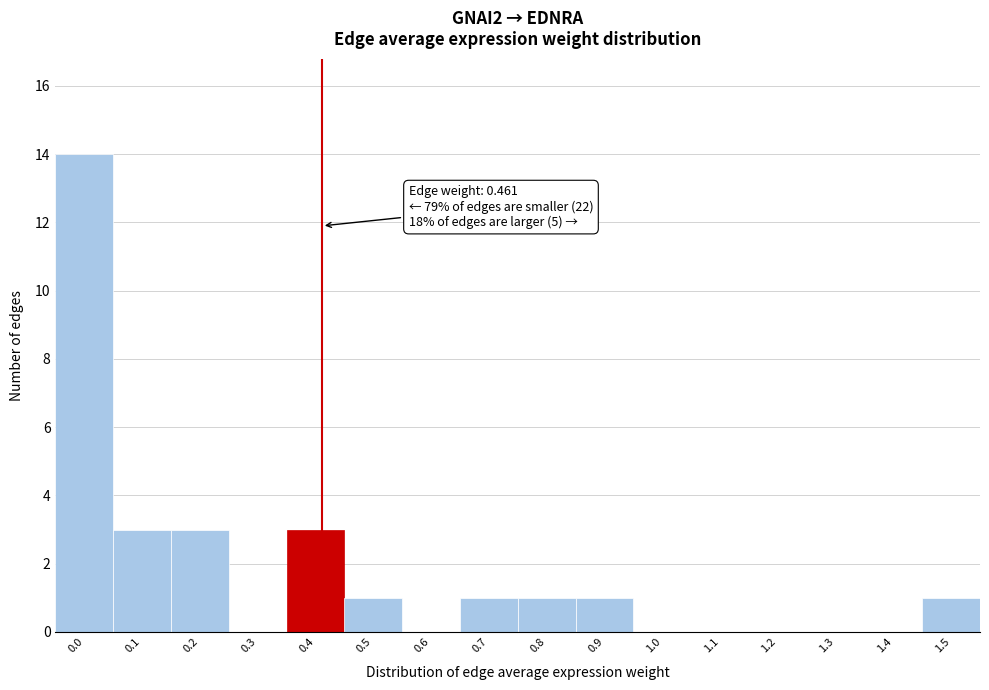

Reading left to right, list all the values displayed in this chart.

0.0=14	0.1=3	0.2=3	0.3=0	0.4=3	0.5=1	0.6=0	0.7=1	0.8=1	0.9=1	1.0=0	1.1=0	1.2=0	1.3=0	1.4=0	1.5=1